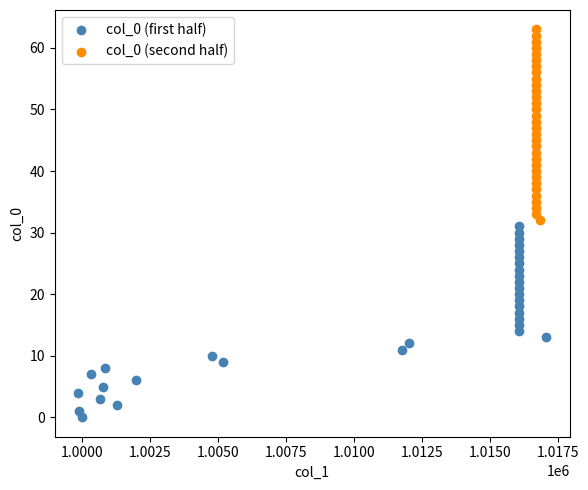

Which series contains the lowest Y value?

col_0 (first half)